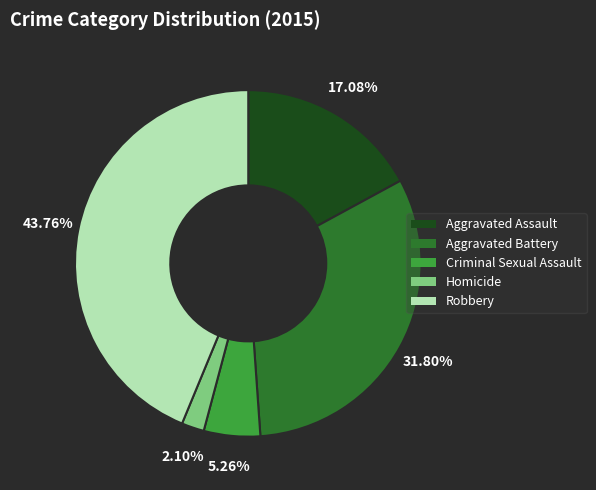

To the nearest percent, what is the difference between the largest and smallest slice percentages?

42%